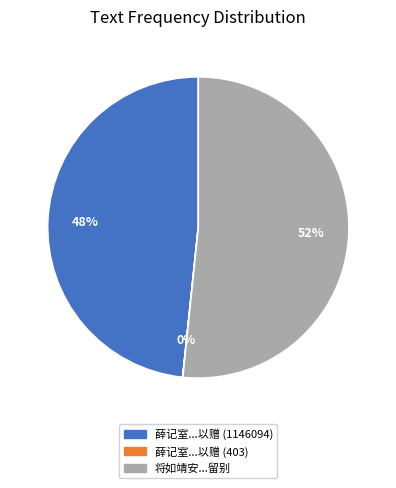

To the nearest percent, what is the average slice percentage?

33%